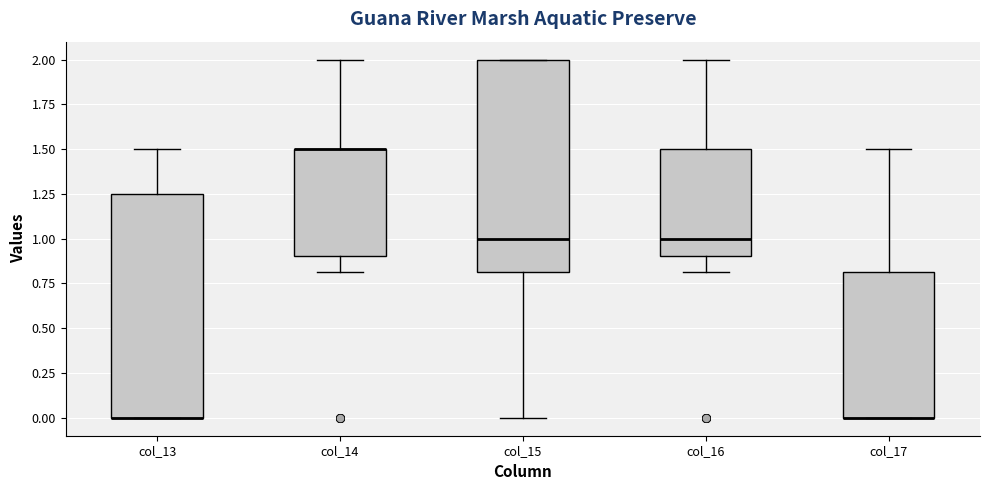

Where is the lower edge of the box for col_16 on the y-axis? The values are not printed on the chart, so give them approximately, as read against the axis.

0.90